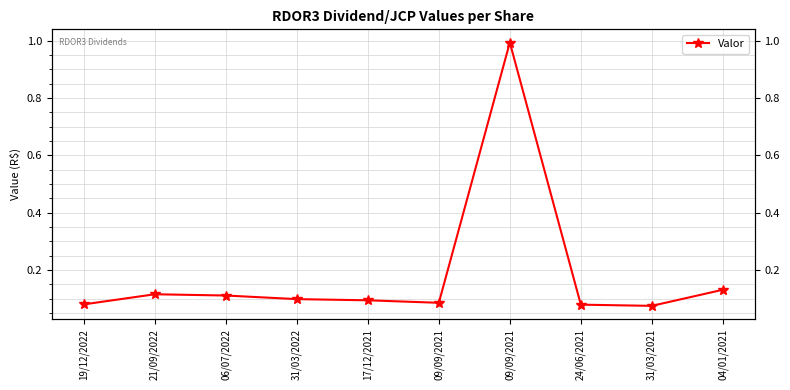

Which category has the lowest value across all series?

31/03/2021